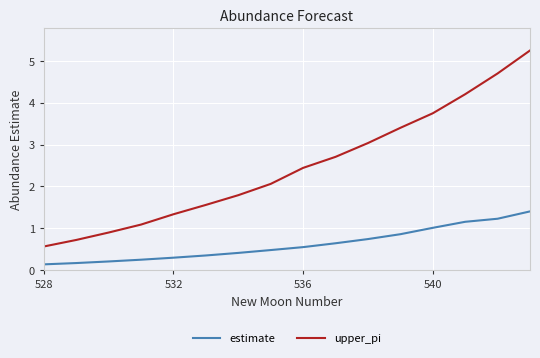

What is the sum of all estimate values?

10.0